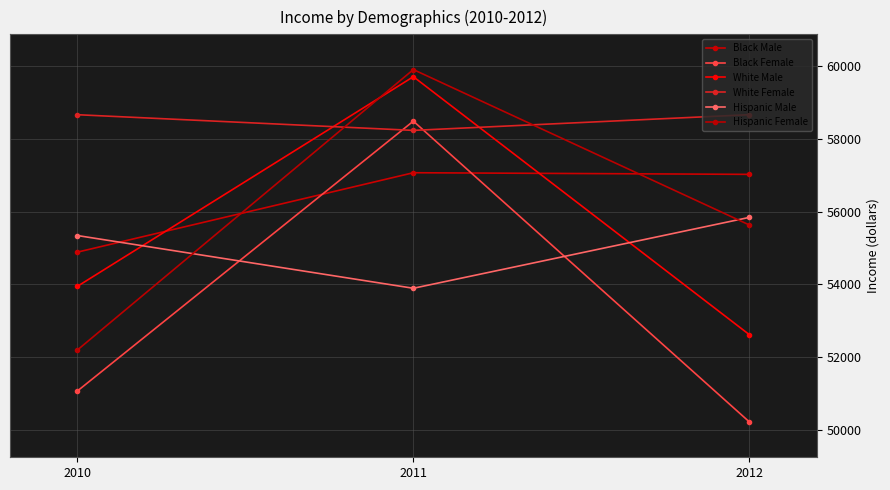

What is the spread (max minus min) of values at 2012?

8465